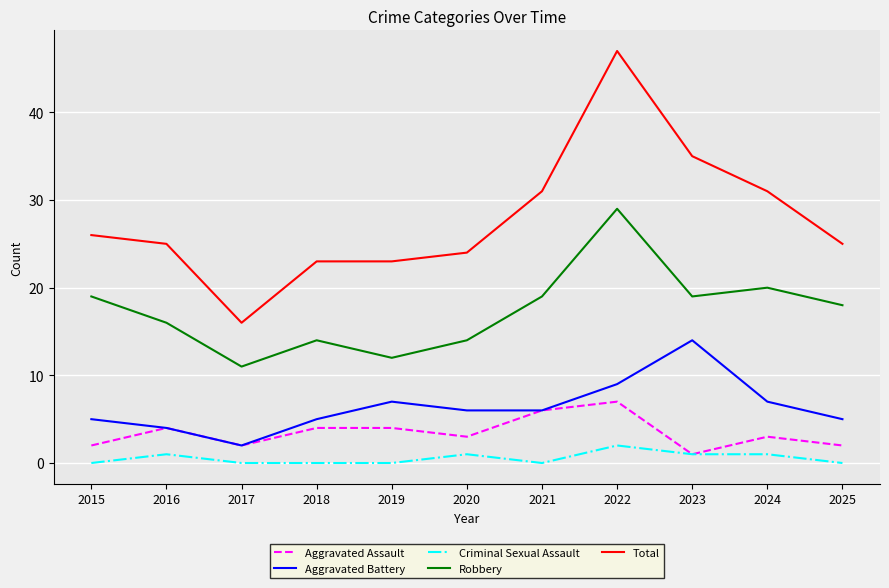

True or false: Total and Aggravated Battery intersect in this chart.

False